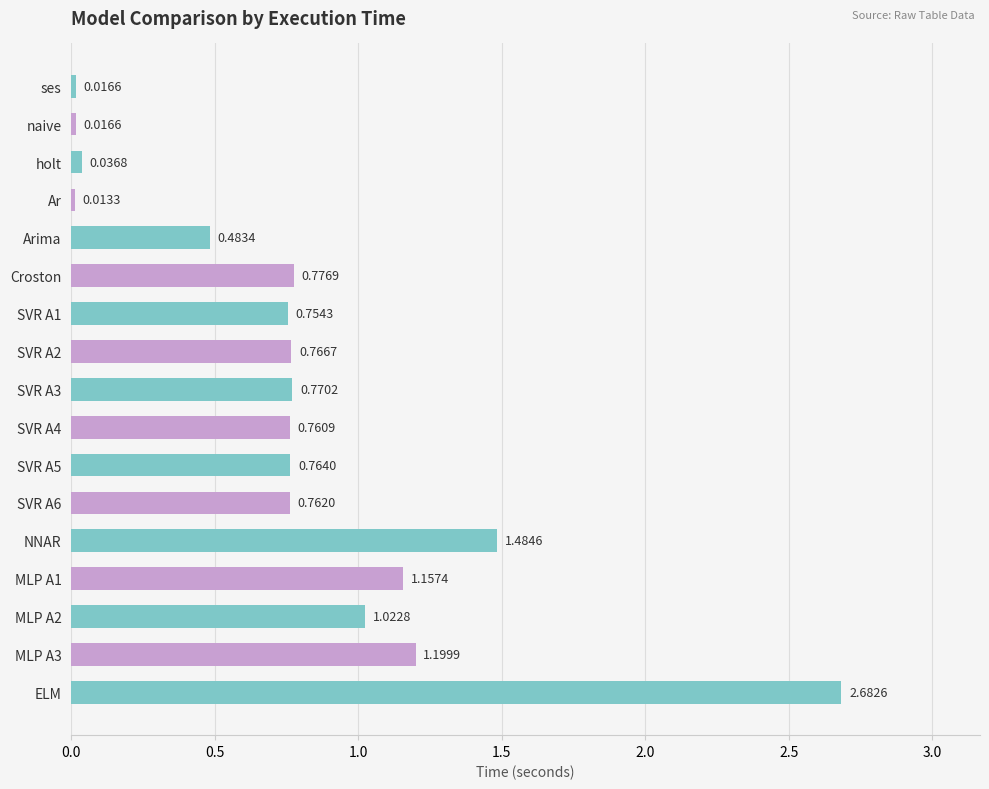

What is the label of the 12th bar from the bottom?

Croston